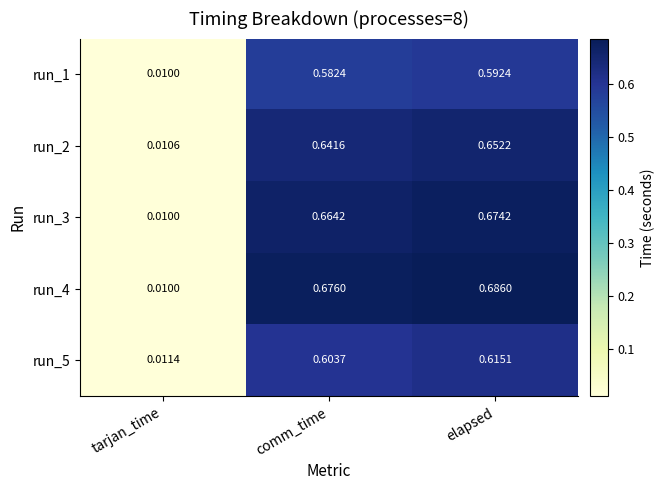

Which label corresponds to the smallest value in the chart?

tarjan_time